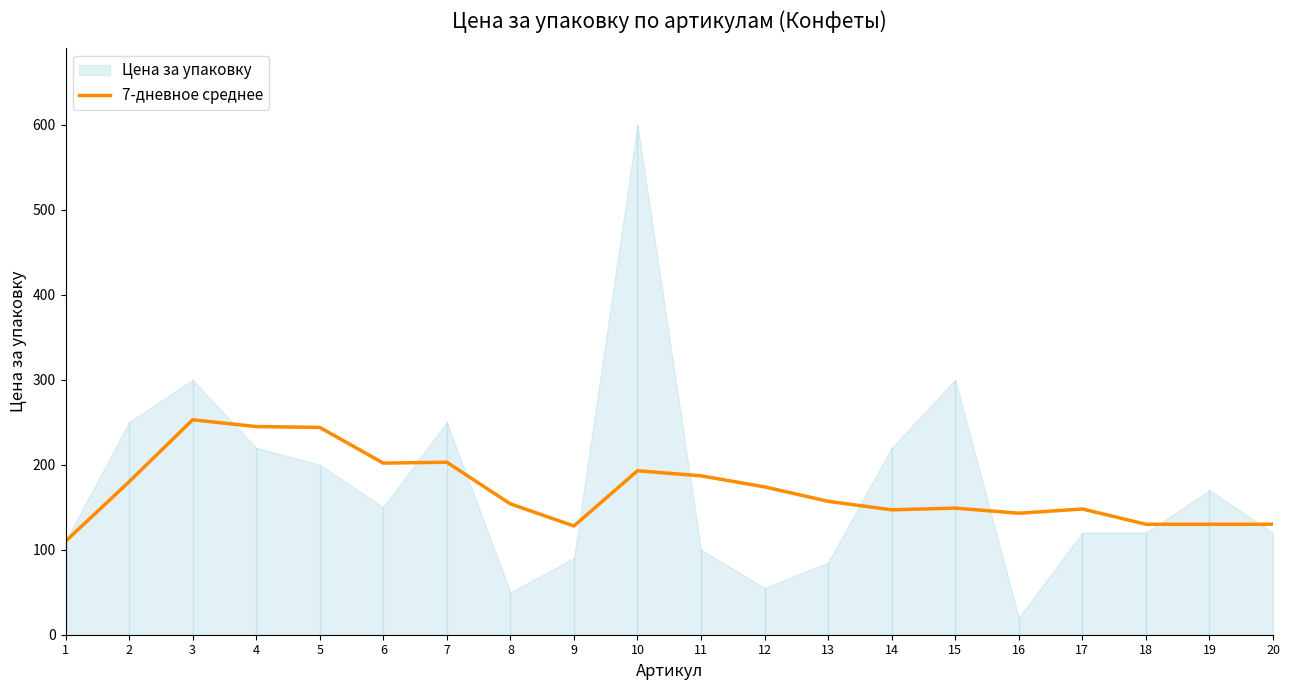

What is the highest value of the 7-дневное среднее series?

253